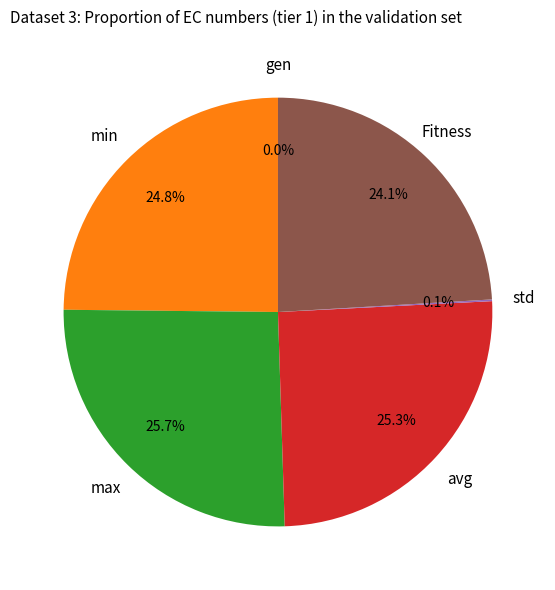

True or false: min accounts for 25% of the total.

True